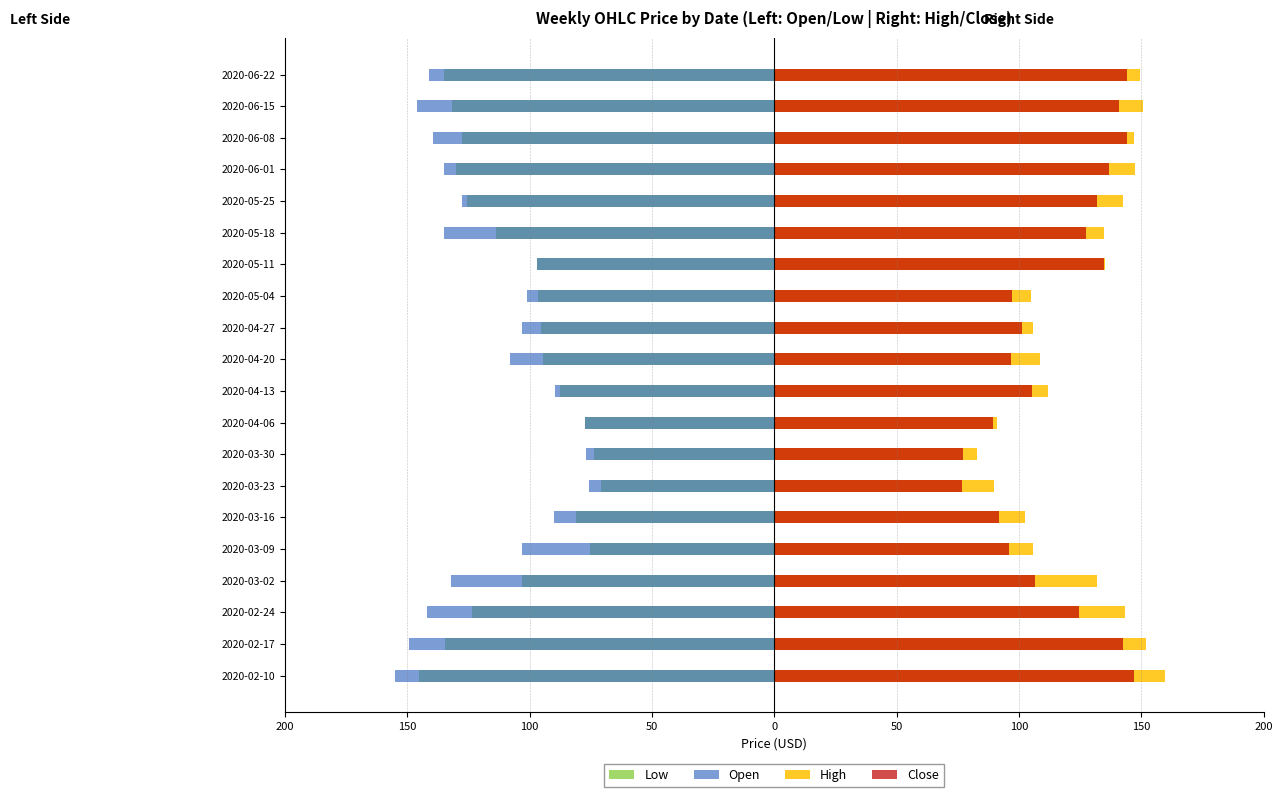

Does the chart contain stacked bars?

No